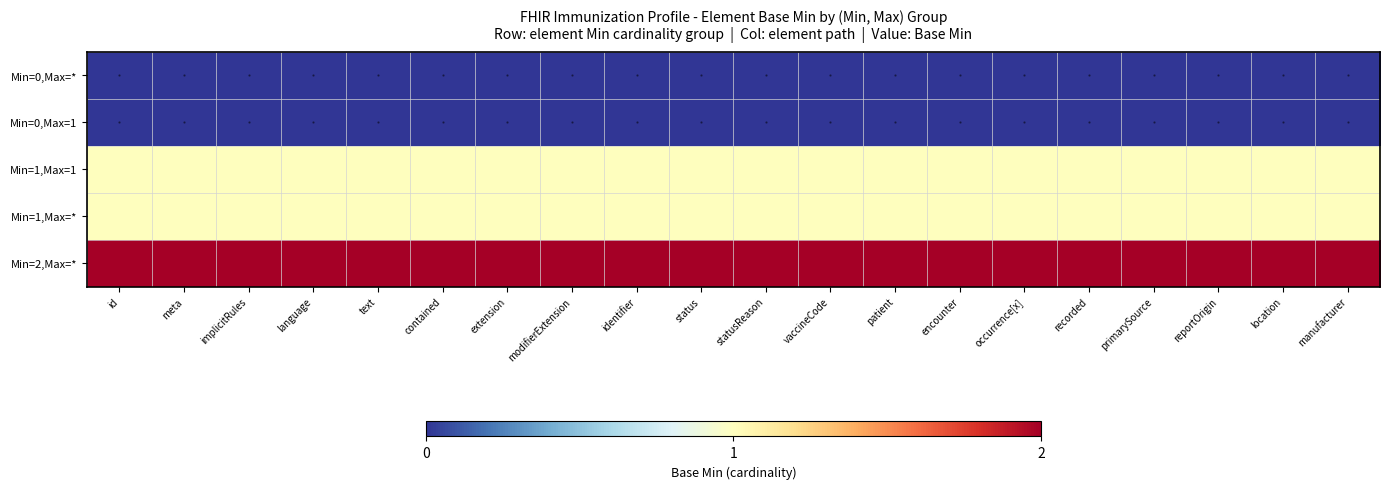

Reading left to right, list all the values displayed in this chart.

Min=0,Max=*: id=0	meta=0	implicitRules=0	language=0	text=0	contained=0	extension=0	modifierExtension=0	identifier=0	status=0	statusReason=0	vaccineCode=0	patient=0	encounter=0	occurrence[x]=0	recorded=0	primarySource=0	reportOrigin=0	location=0	manufacturer=0
Min=0,Max=1: id=0	meta=0	implicitRules=0	language=0	text=0	contained=0	extension=0	modifierExtension=0	identifier=0	status=0	statusReason=0	vaccineCode=0	patient=0	encounter=0	occurrence[x]=0	recorded=0	primarySource=0	reportOrigin=0	location=0	manufacturer=0
Min=1,Max=1: id=1	meta=1	implicitRules=1	language=1	text=1	contained=1	extension=1	modifierExtension=1	identifier=1	status=1	statusReason=1	vaccineCode=1	patient=1	encounter=1	occurrence[x]=1	recorded=1	primarySource=1	reportOrigin=1	location=1	manufacturer=1
Min=1,Max=*: id=1	meta=1	implicitRules=1	language=1	text=1	contained=1	extension=1	modifierExtension=1	identifier=1	status=1	statusReason=1	vaccineCode=1	patient=1	encounter=1	occurrence[x]=1	recorded=1	primarySource=1	reportOrigin=1	location=1	manufacturer=1
Min=2,Max=*: id=2	meta=2	implicitRules=2	language=2	text=2	contained=2	extension=2	modifierExtension=2	identifier=2	status=2	statusReason=2	vaccineCode=2	patient=2	encounter=2	occurrence[x]=2	recorded=2	primarySource=2	reportOrigin=2	location=2	manufacturer=2